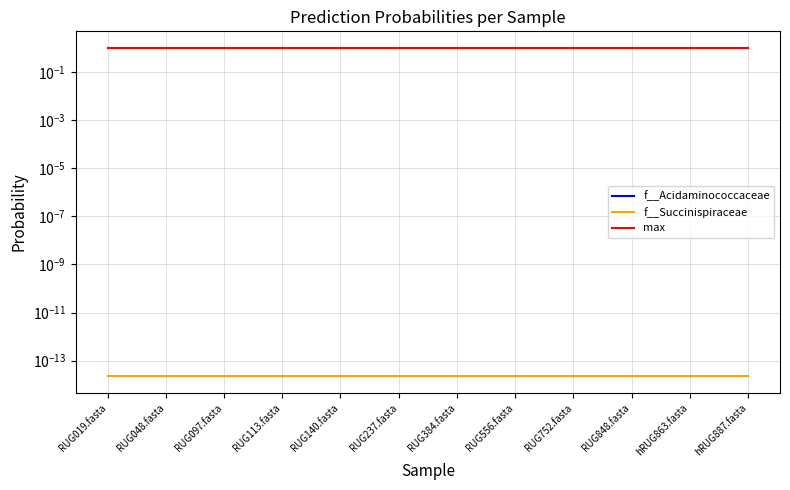

What is the maximum value shown in the chart?

1.0